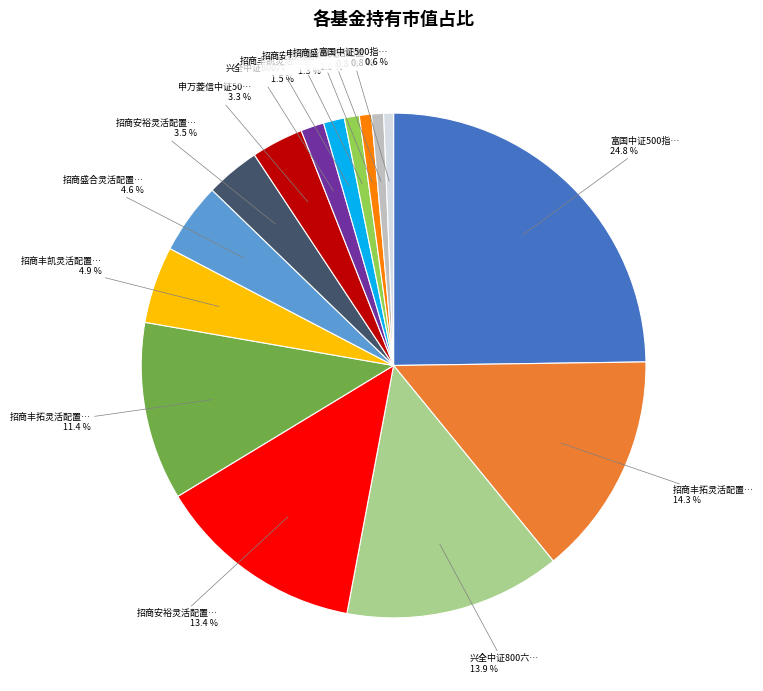

Does any single category account for the majority?

No